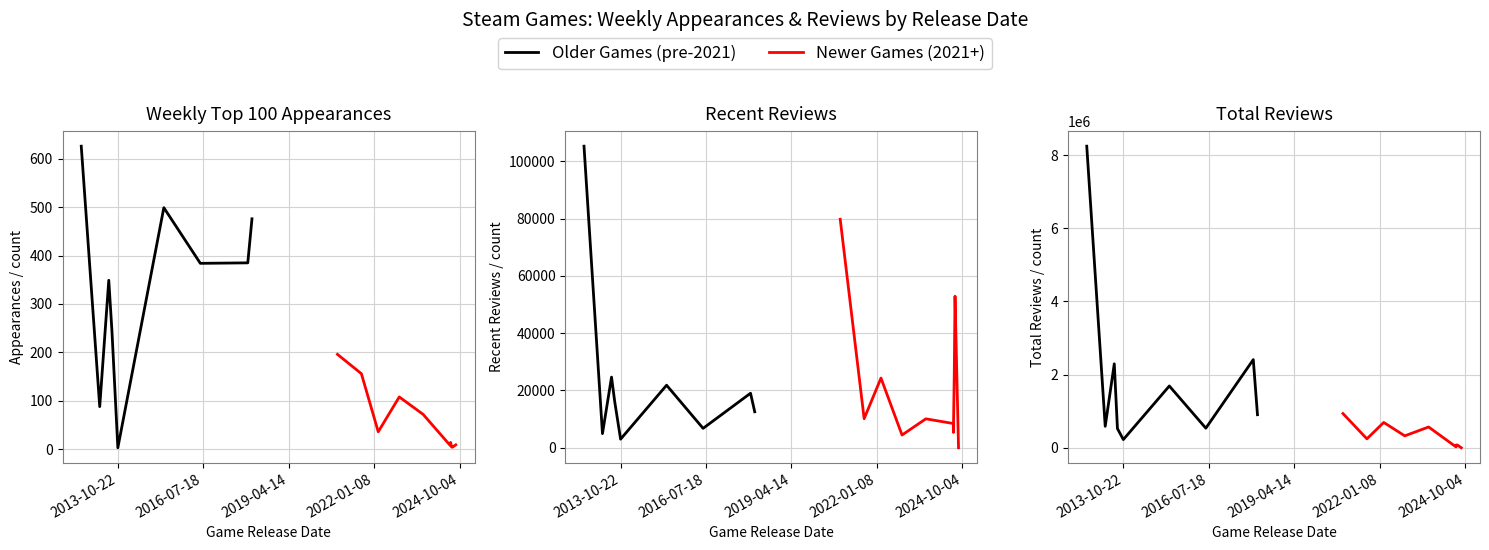

How many data points in Game Total Reviews are above 535376?

9